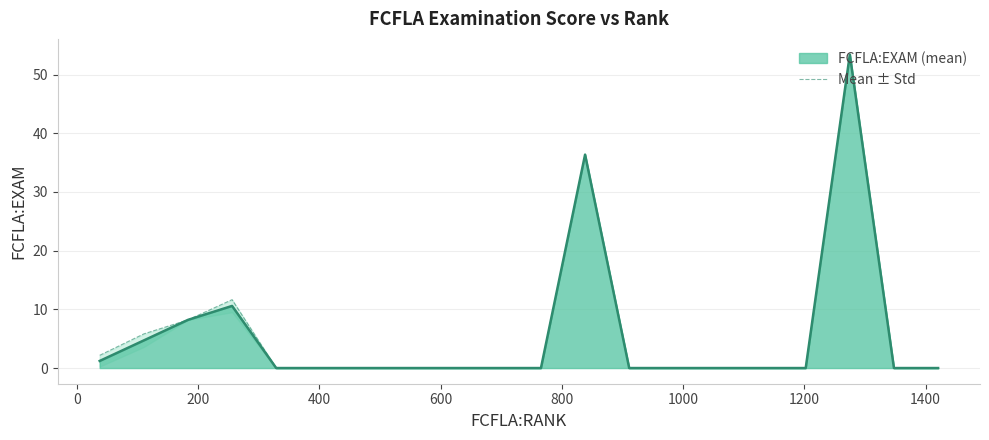

What is the highest value of the FCFLA:EXAM (mean) series?

53.4